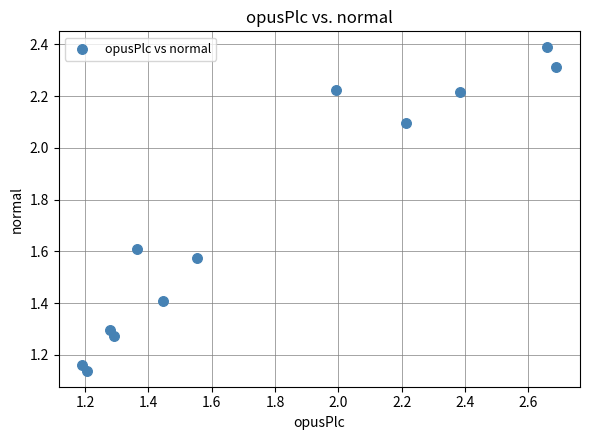

What is the average Y value?

1.7